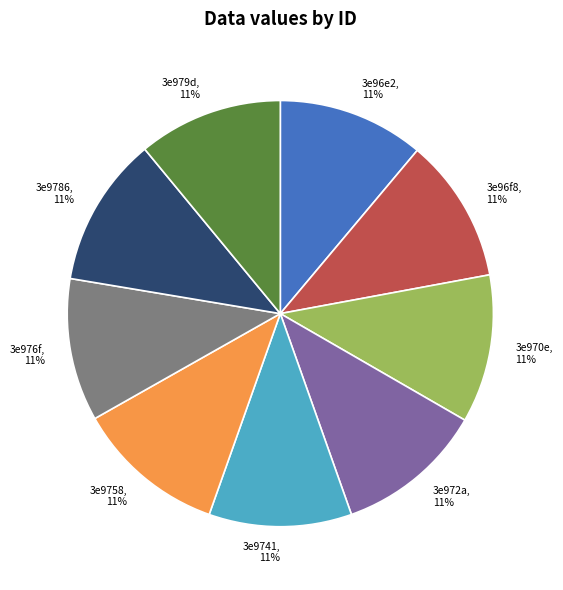

To the nearest percent, what is the average slice percentage?

11%